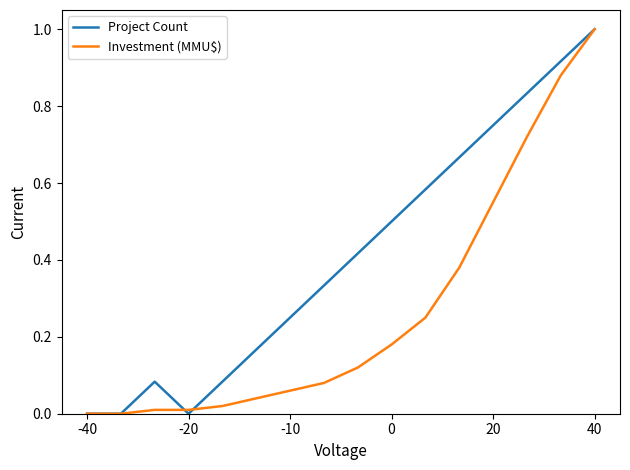

List the series in order of their overall mean, highest first.

Project Count, Investment (MMU$)